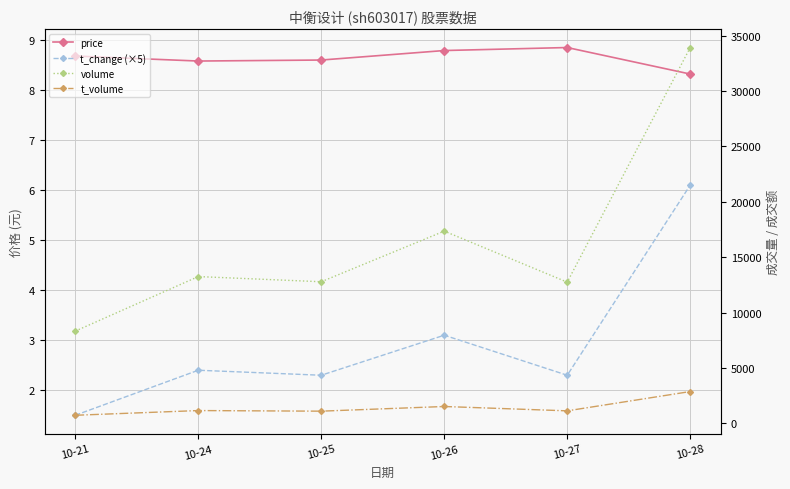

Between 10-26 and 10-27, which series saw the biggest shift?

volume